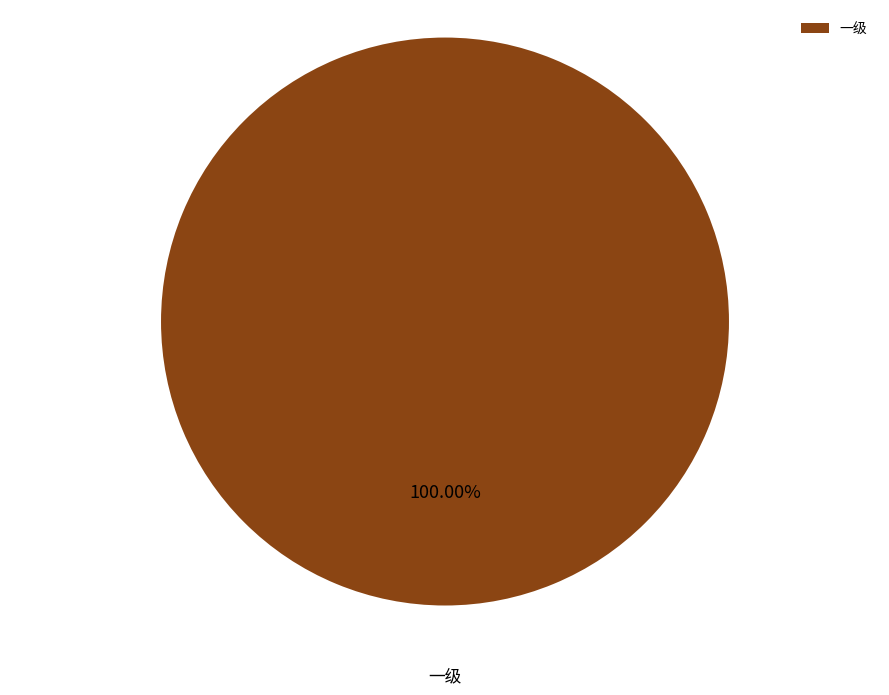

Does any single category account for the majority?

Yes